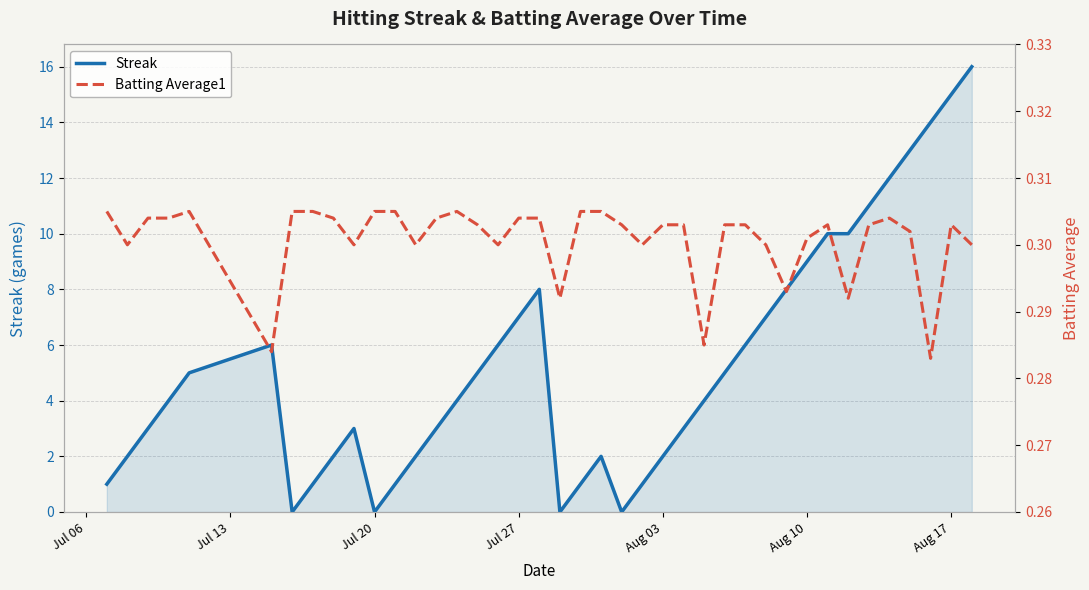

What is the maximum value shown in the chart?

16.0